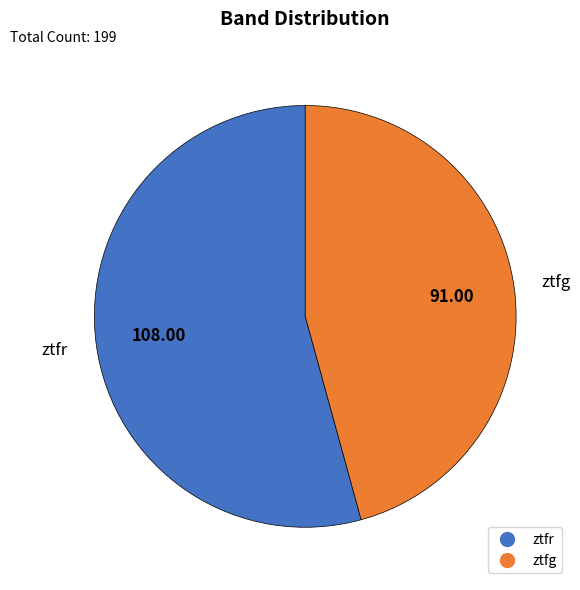

Do ztfr and ztfg together represent more than half of the pie?

Yes